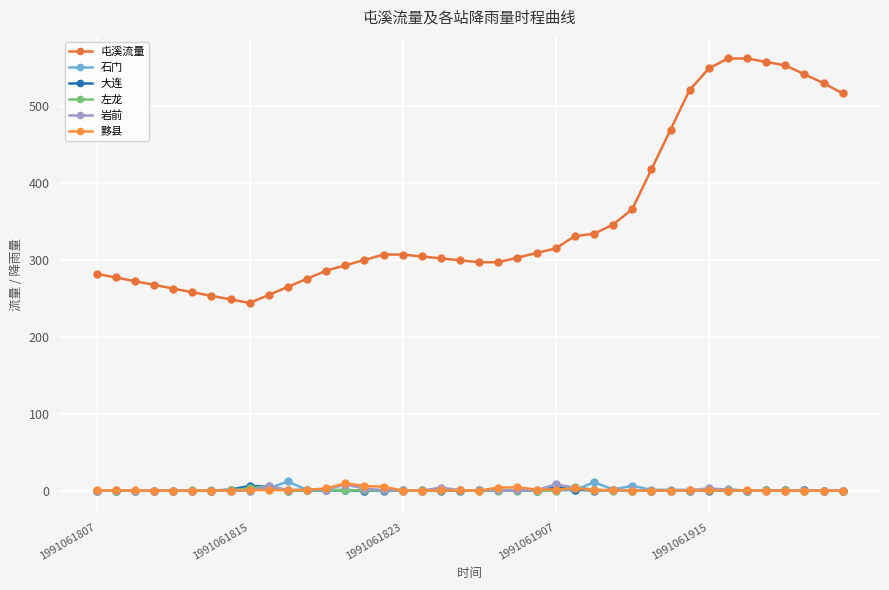

How many lines are shown in the chart?

6